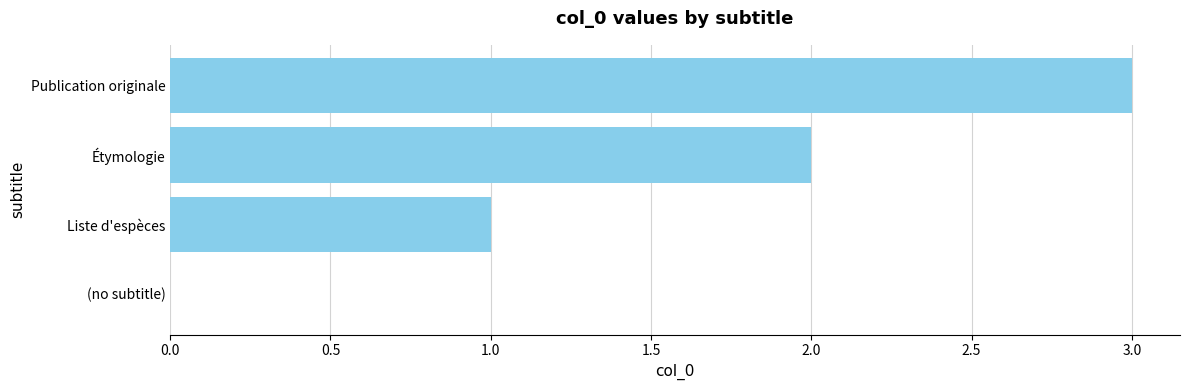

What is the sum of all values?

6